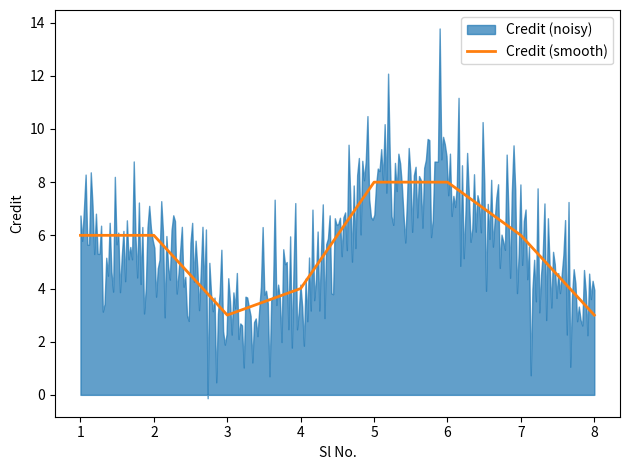

The Credit (smooth) series shows 1 at 4. True or false?

False